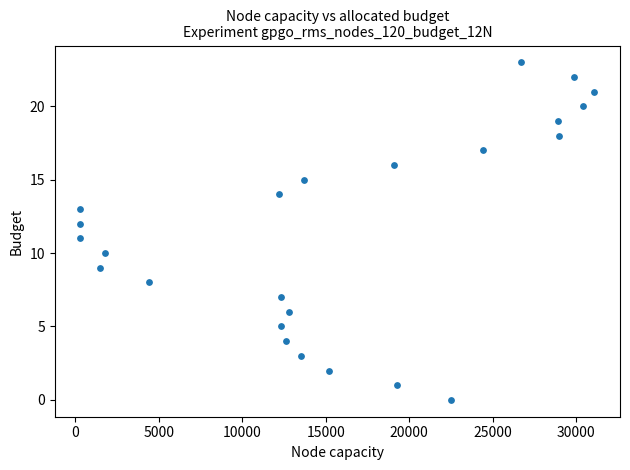

What is the range of Y values (max minus min)?

23